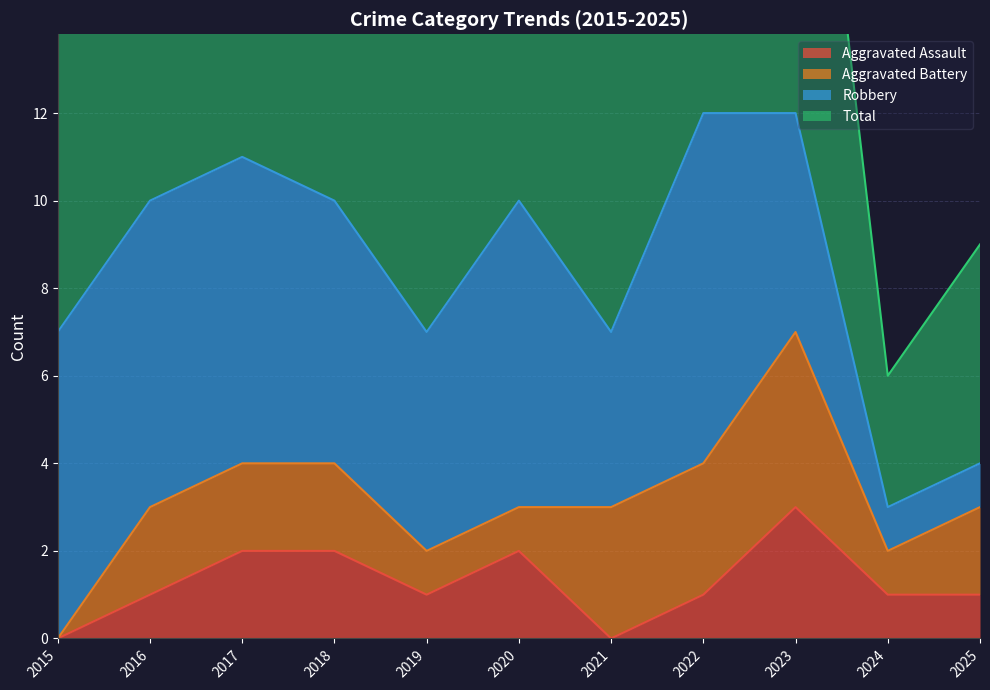

At which label is Total closest to 15?

2015